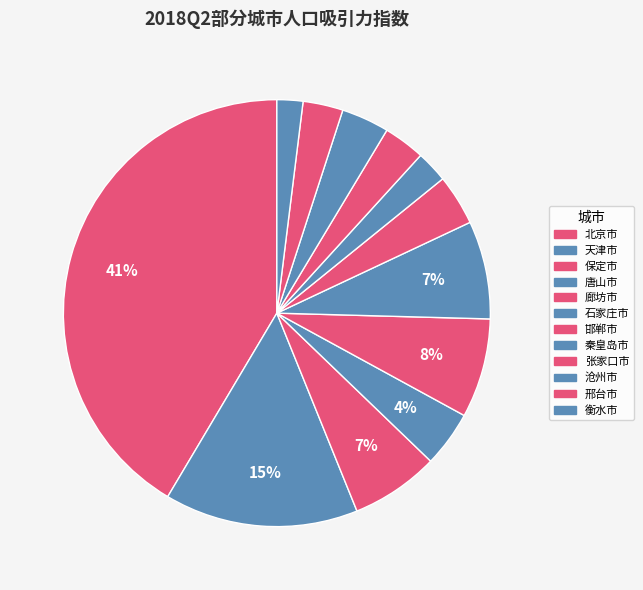

Combined, what portion of the pie is 保定市 and 沧州市?

10.3%